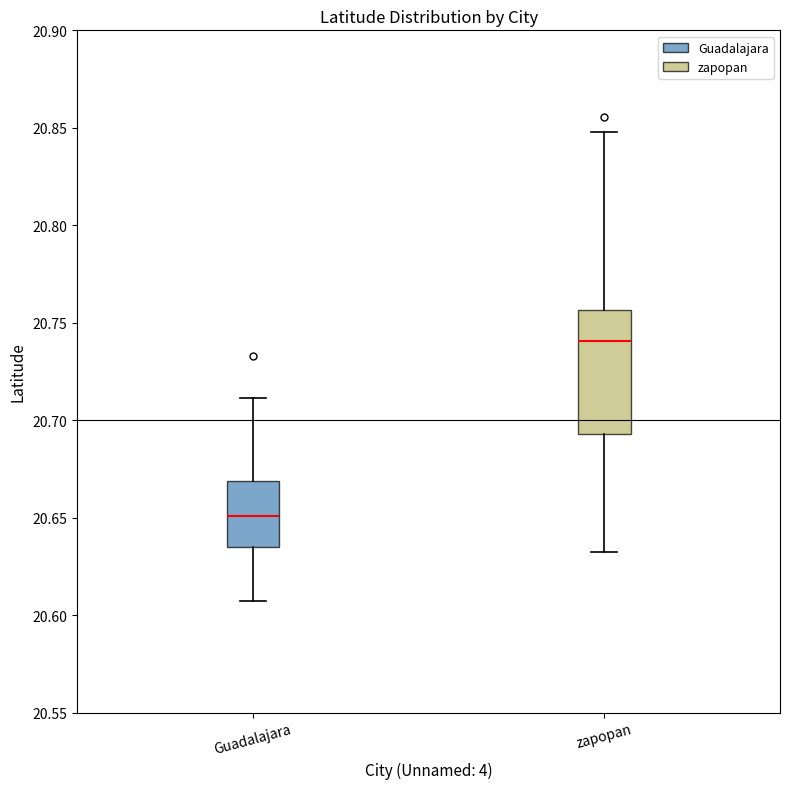

Which box is the tallest, from its lower edge to its upper edge?

zapopan